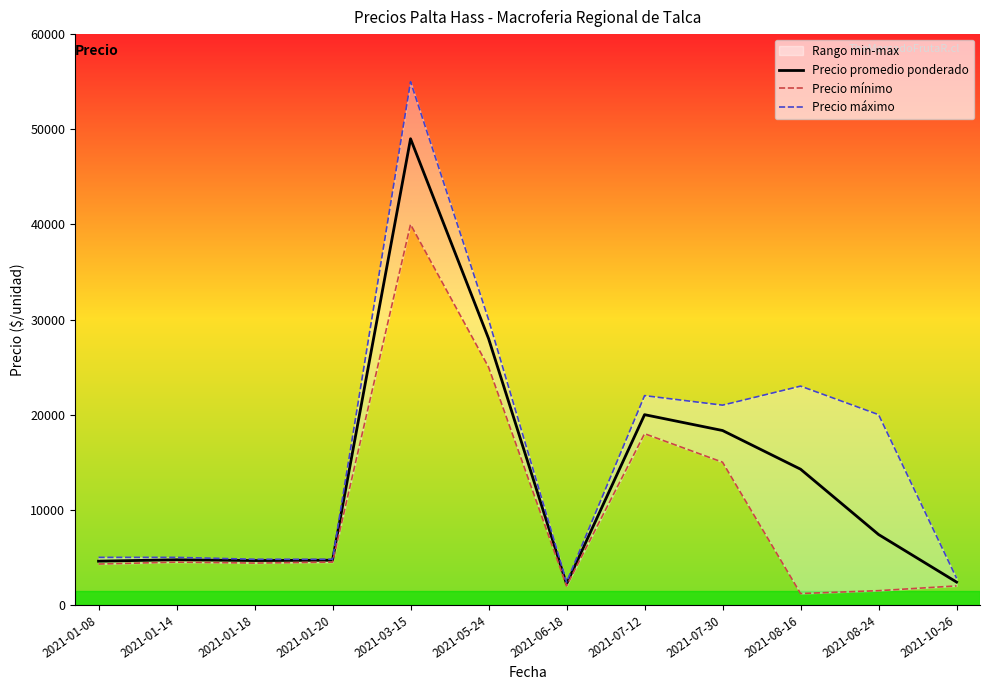

At which category does Precio máximo reach its first local valley?

2021-06-18